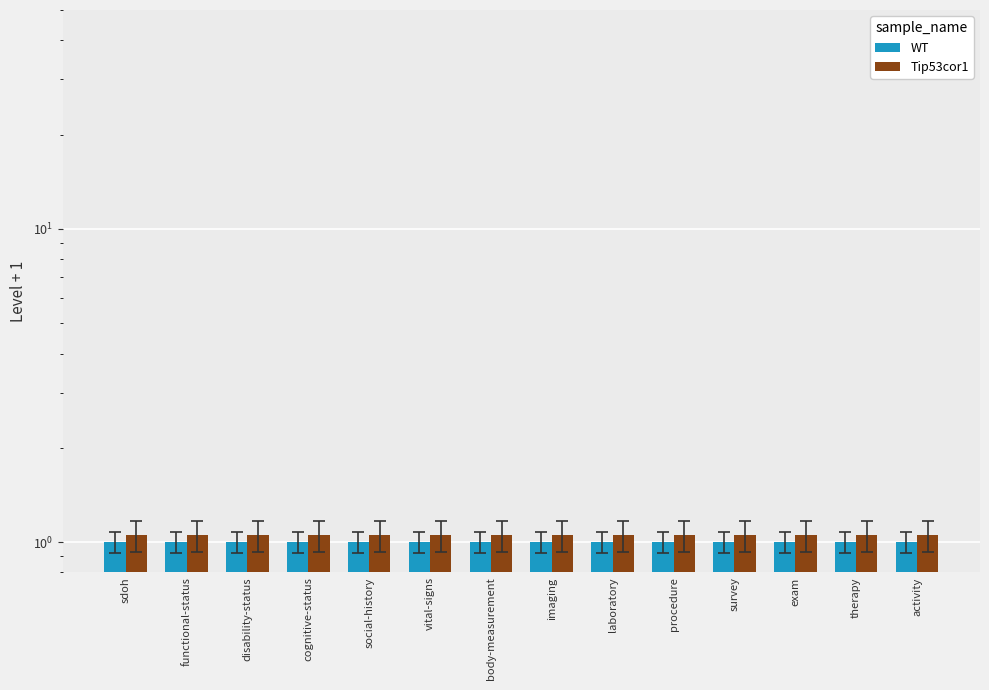

Does the chart contain stacked bars?

No